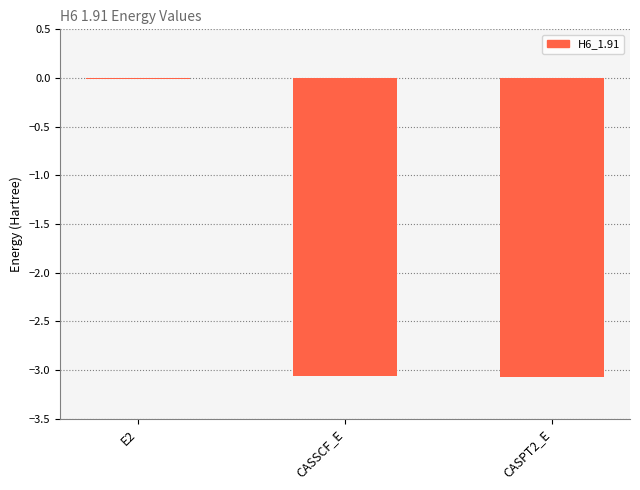

What is the sum of all values?

-6.1